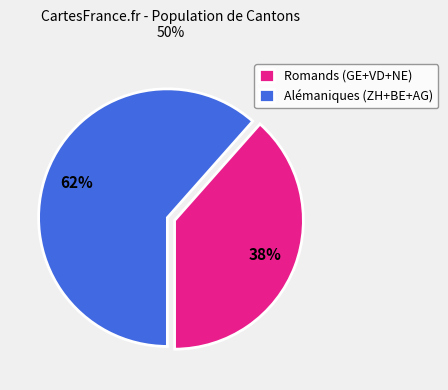

Is it true that Romands (GE+VD+NE) is 46% of the pie?

False